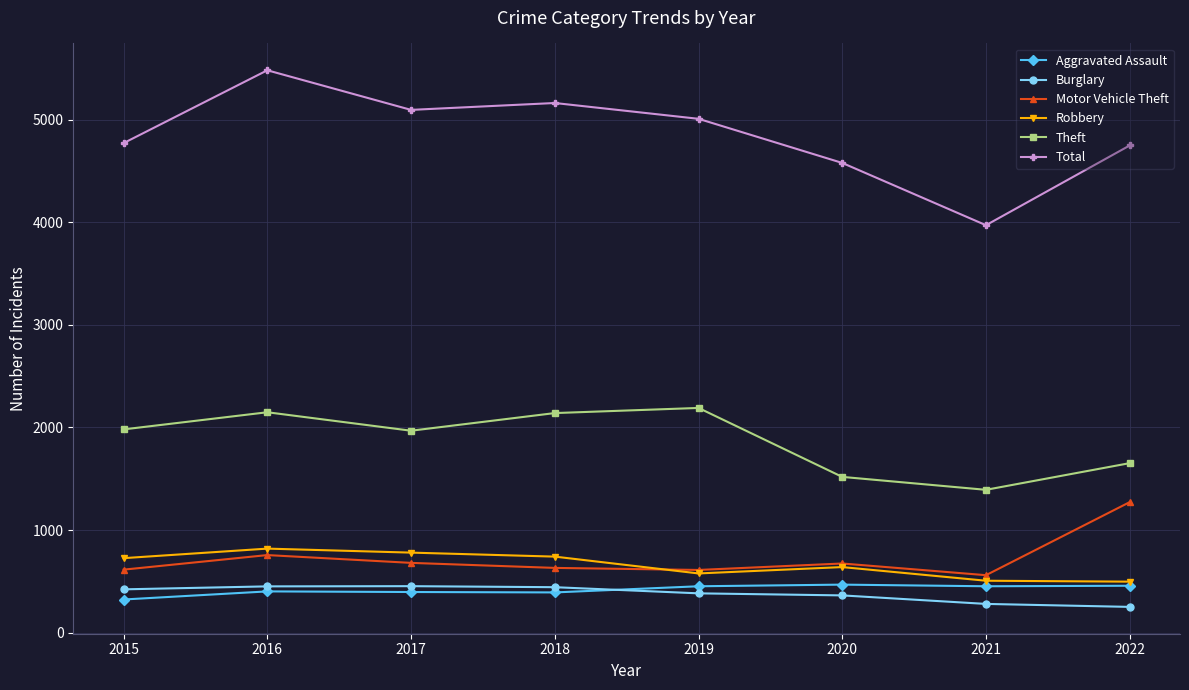

Which category has the highest value across all series?

2016